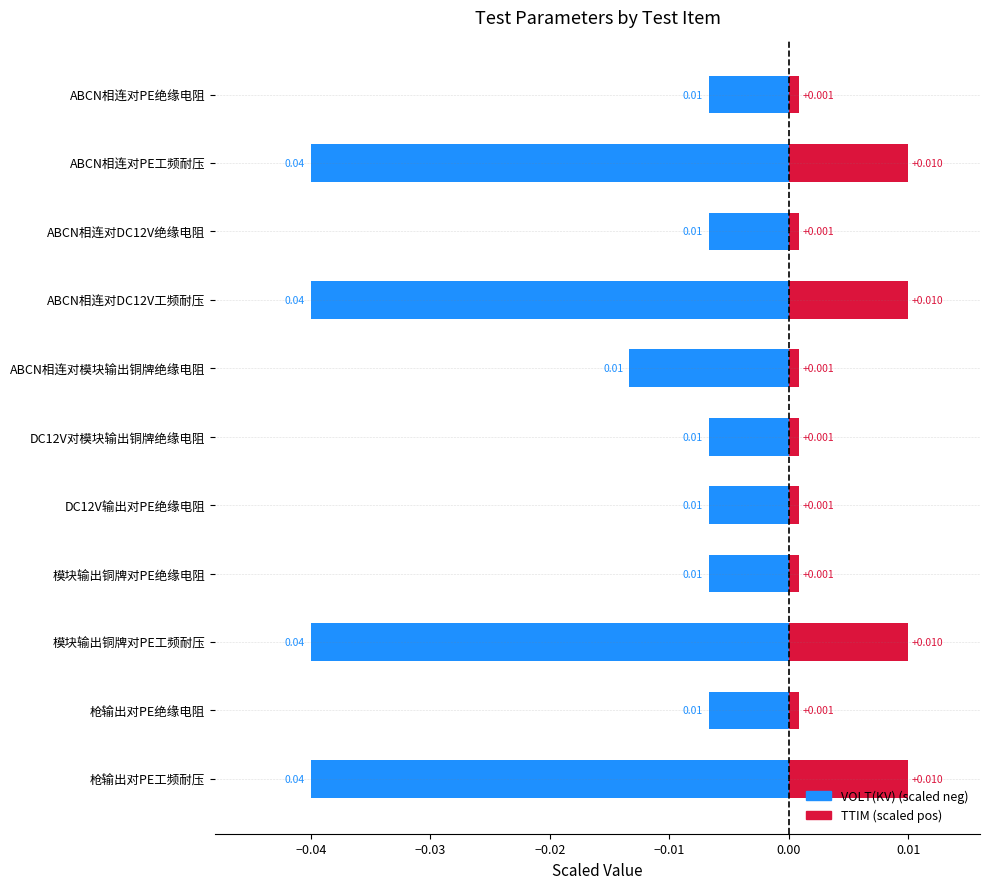

The TTIM (pos side) series shows 0.0 at DC12V输出对PE绝缘电阻. True or false?

True